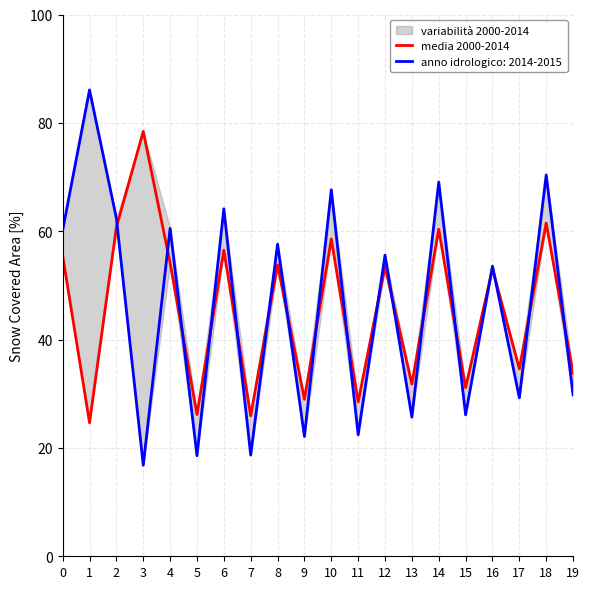

True or false: the data has more than 0 interior local peaks.

True